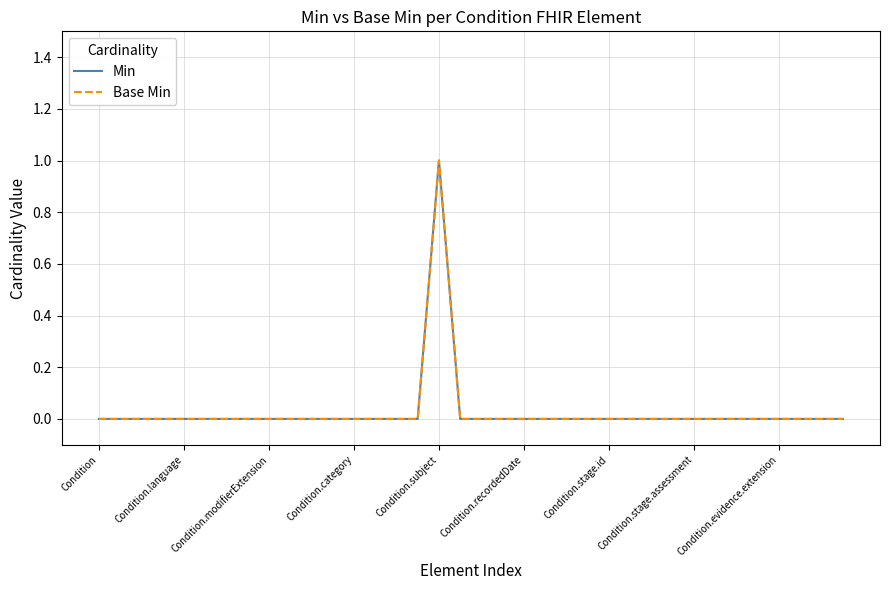

True or false: Min and Base Min cross at least once.

False